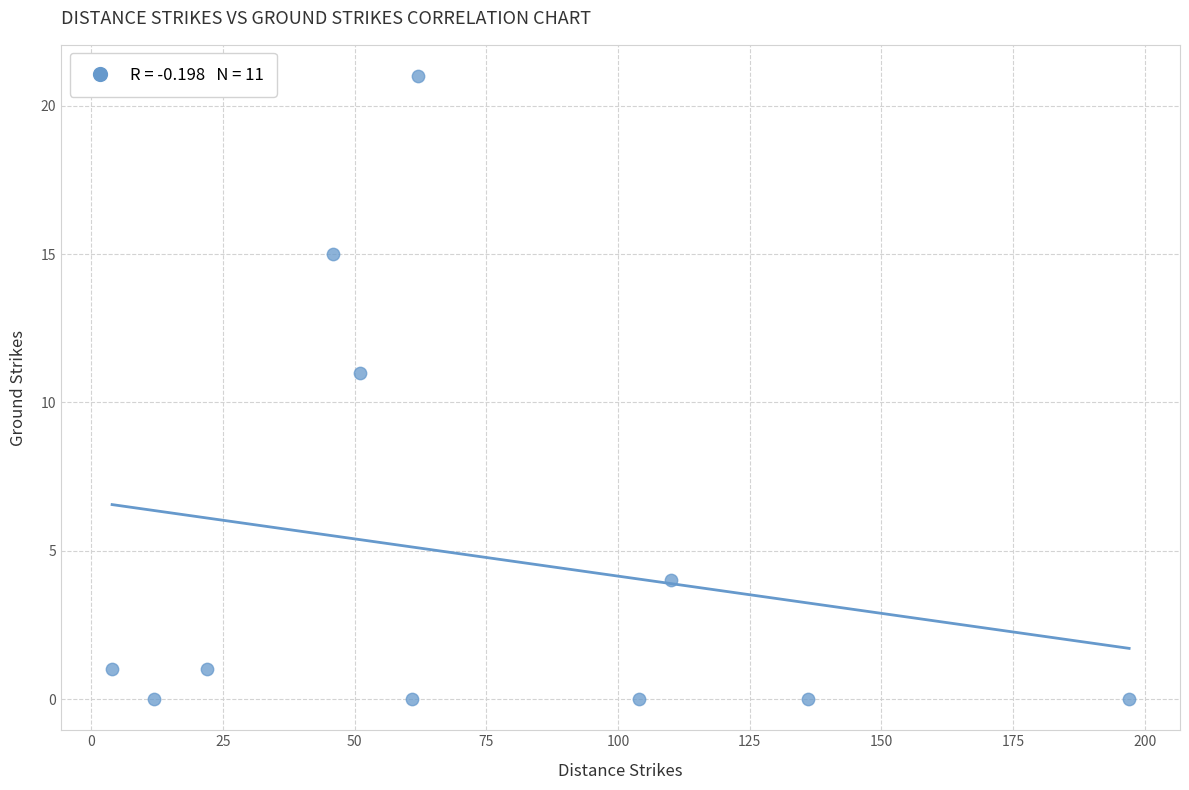

What Y value in the scatter plot is closest to 10?

11